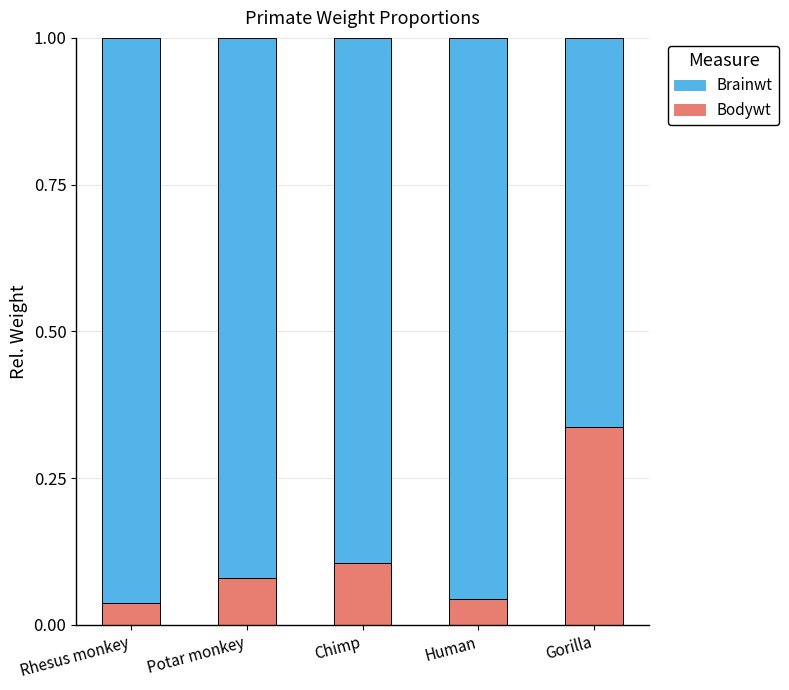

True or false: Bodywt has a value of 0.1 at Rhesus monkey.

False